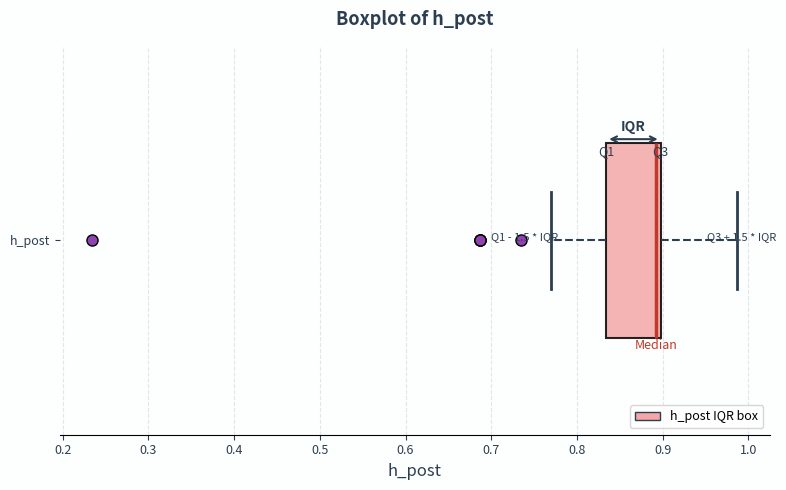

Where does the median line of the box for h_post sit on the x-axis? The values are not printed on the chart, so give them approximately, as read against the axis.

0.89